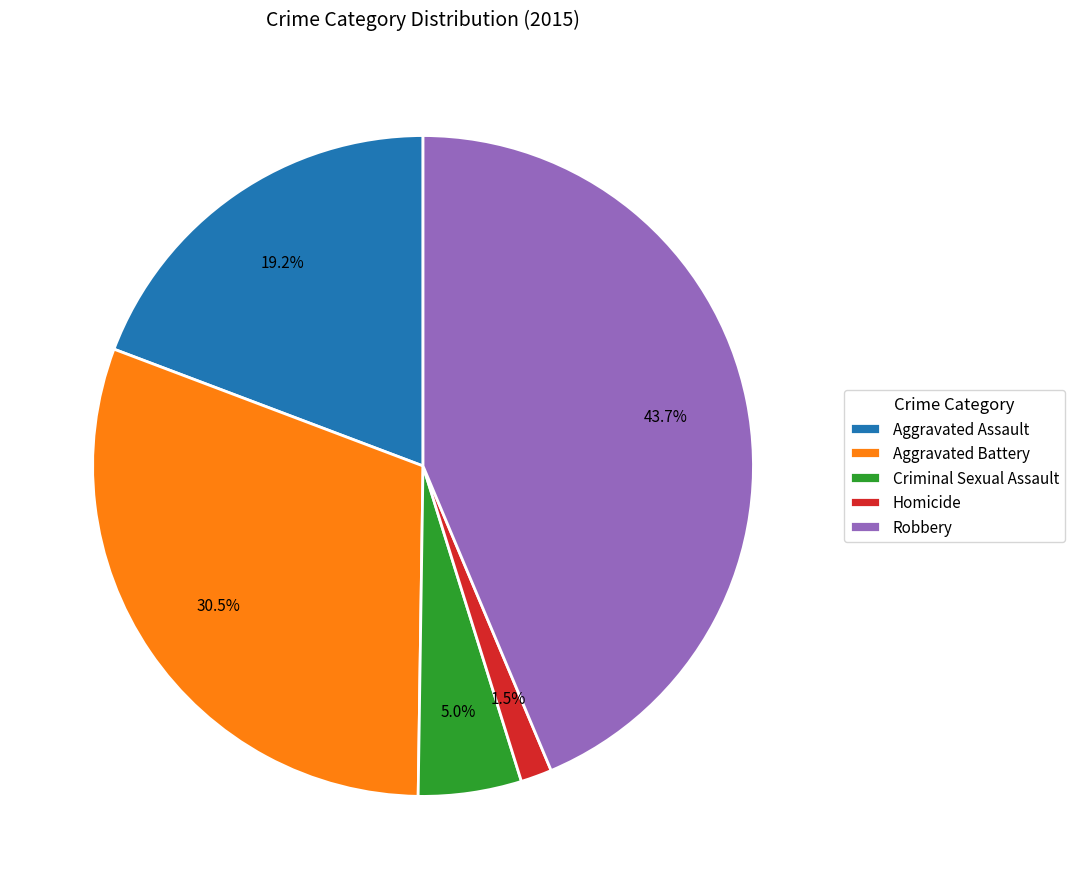

To the nearest percent, what portion does Aggravated Assault represent?

19%